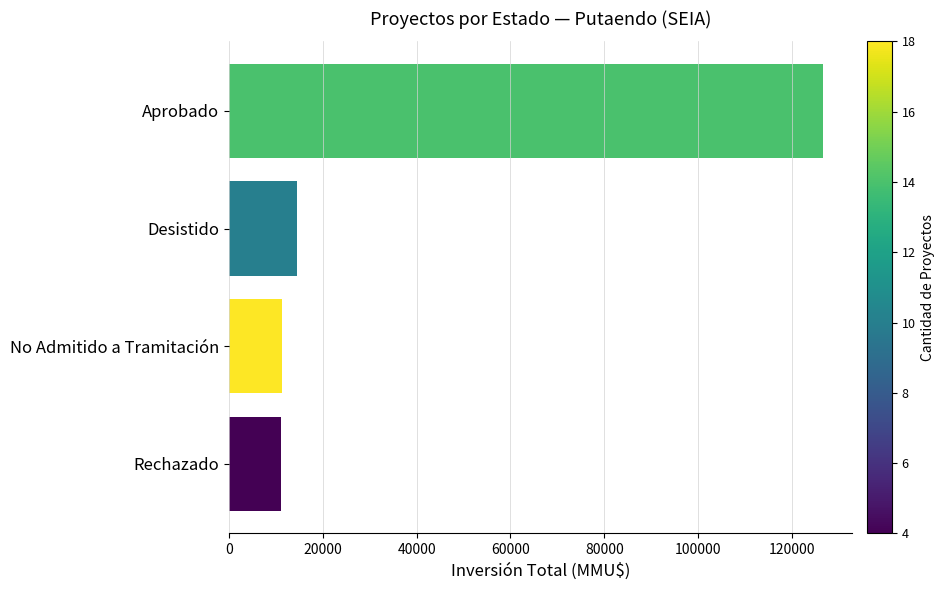

What is the difference between the values at Aprobado and Rechazado?

115438